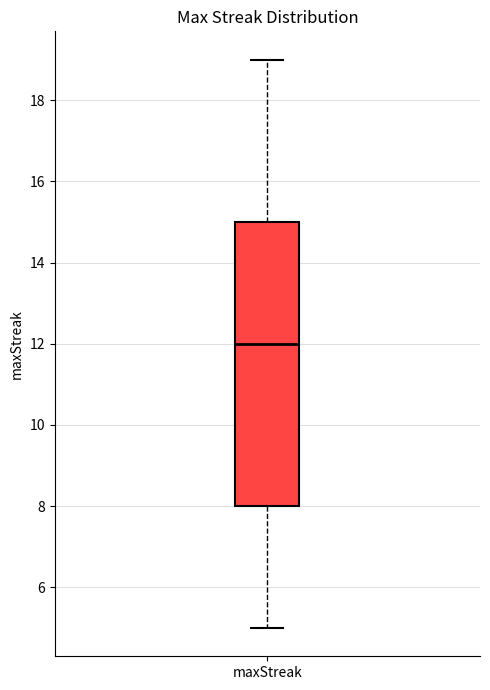

Transcribe this box plot: give where the median line is, the range the box spans, and where the two whiskers end, as read against the y-axis. The values are not printed on the chart, so give them approximately, as read against the axis.

median 12, box 8 to 15, whiskers 5 to 19